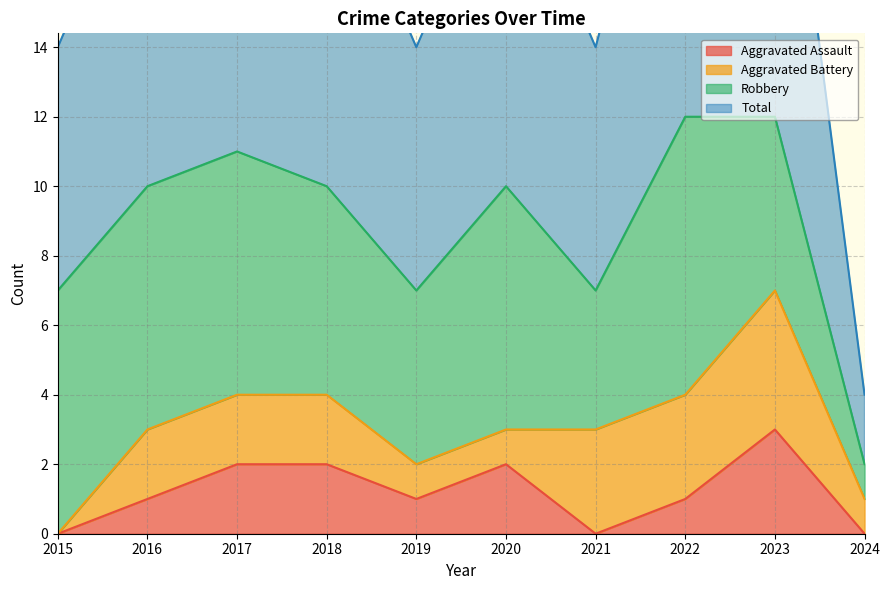

What is the maximum value for Aggravated Assault?

3